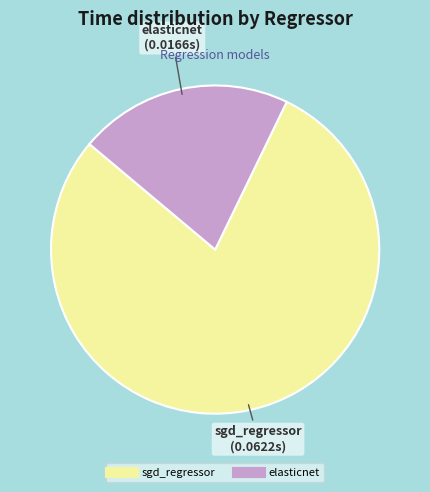

Is the sum of elasticnet and sgd_regressor greater than half?

Yes